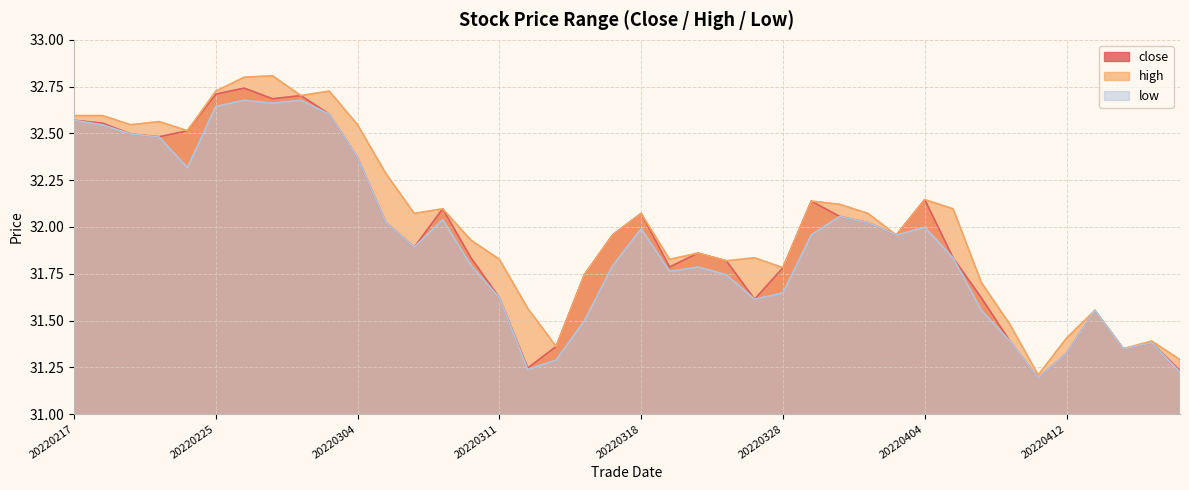

True or false: close and high cross at least once.

False